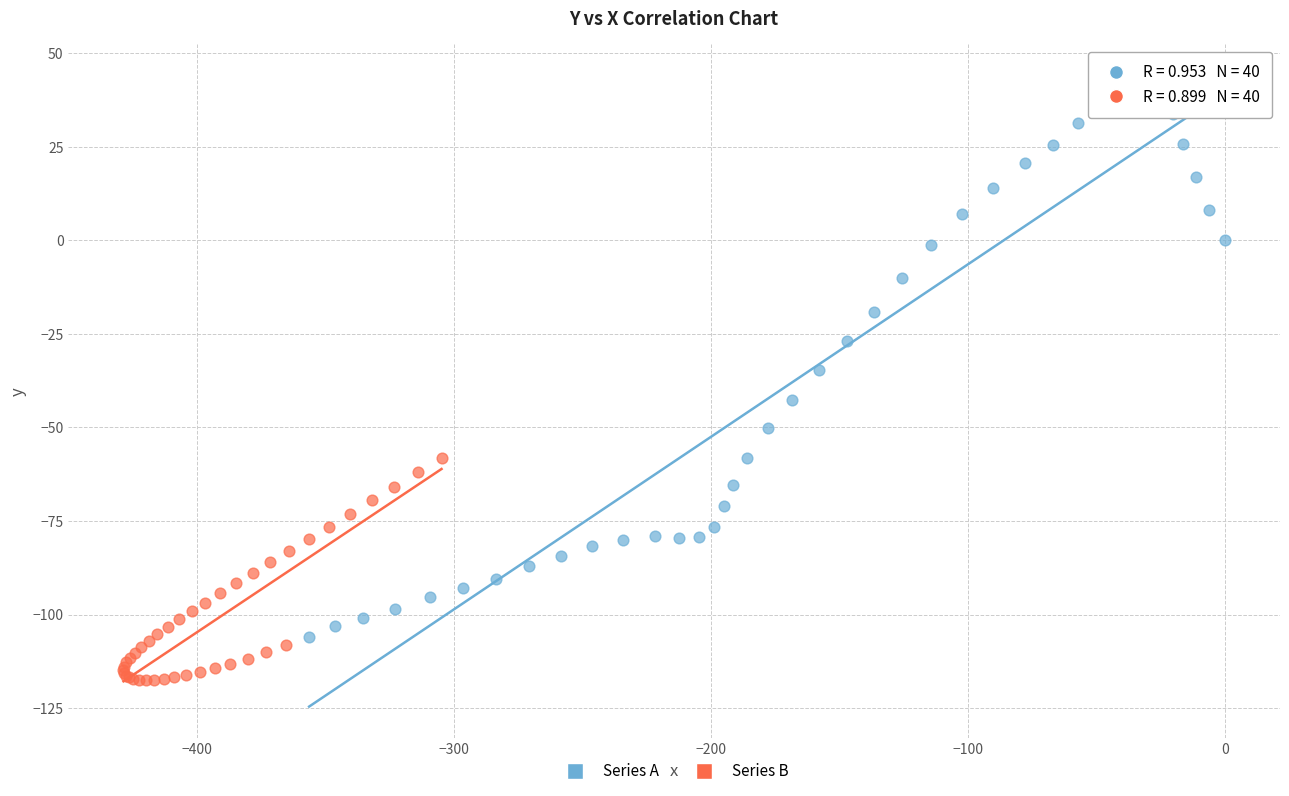

Which series reaches the minimum Y coordinate?

Series B